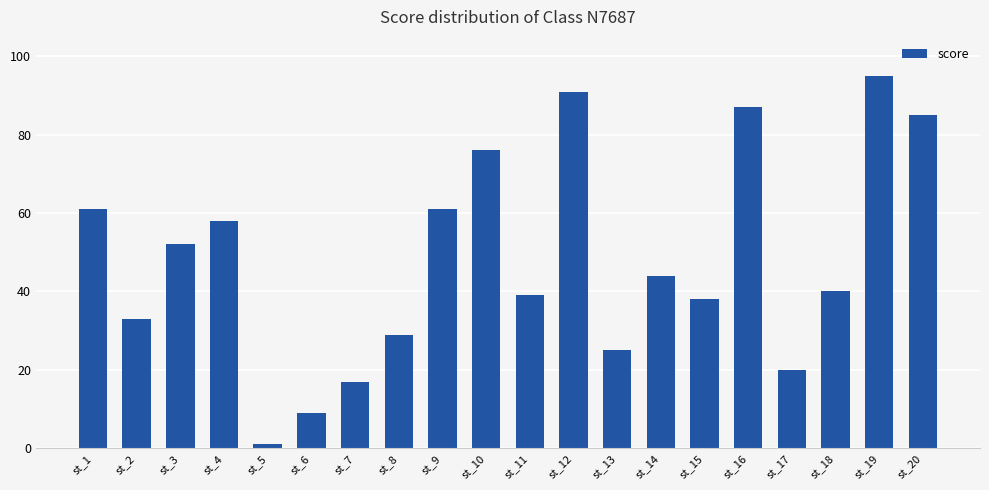

The value at st_5 is 1. True or false?

True